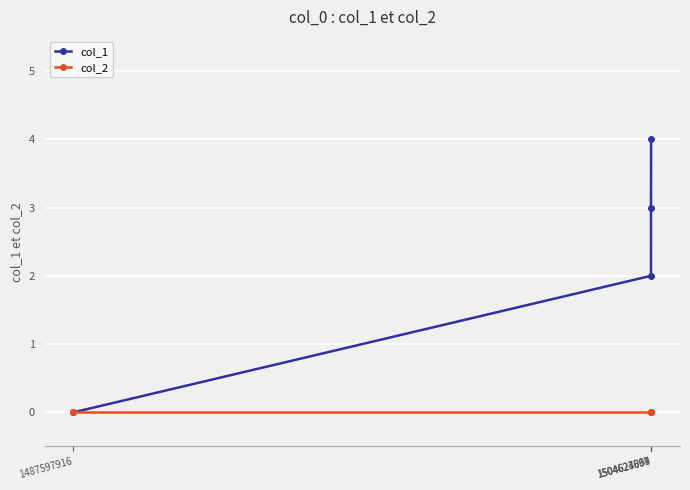

What is the spread (max minus min) of values at 1504624069?

3